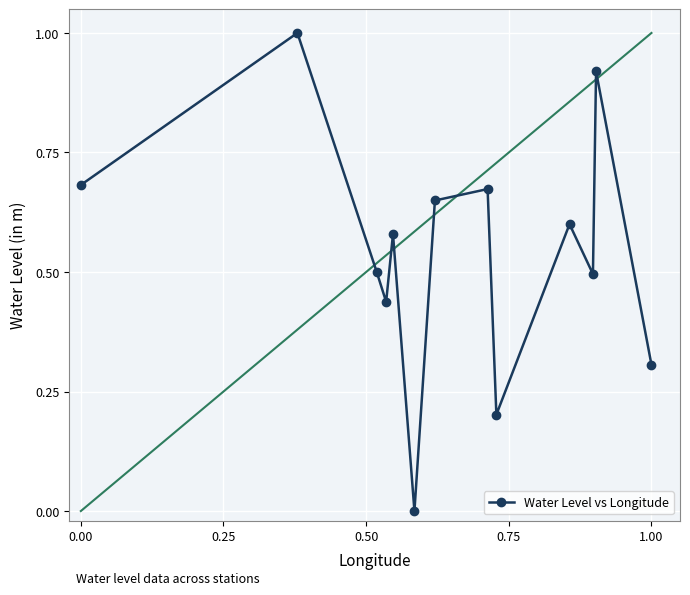

What is the average value?

0.5